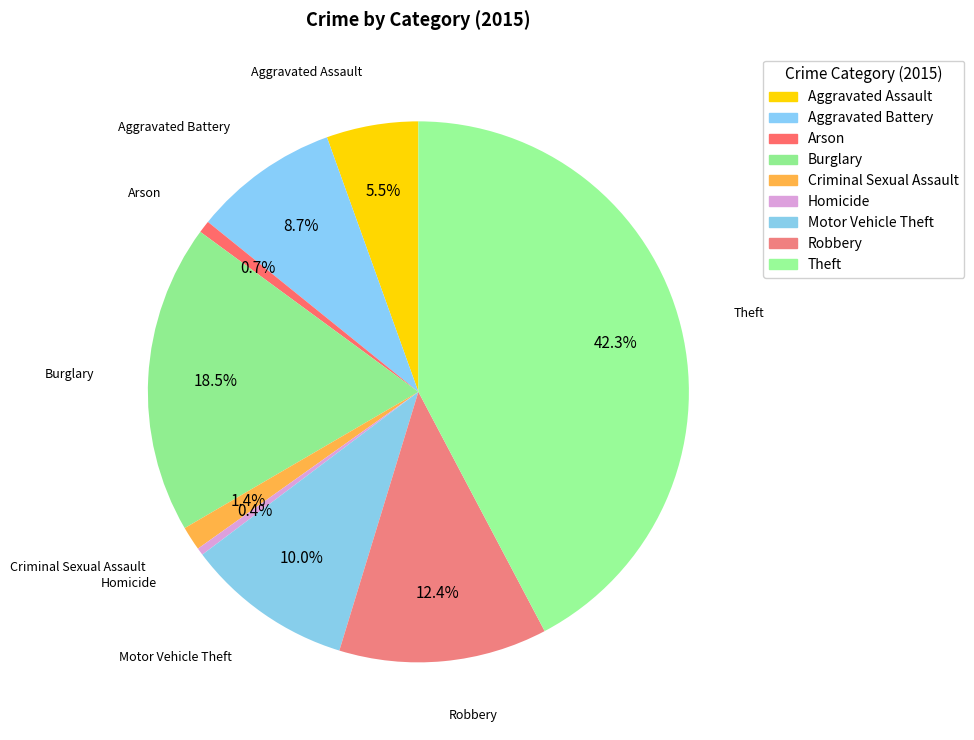

Which category has the biggest portion of the pie?

Theft